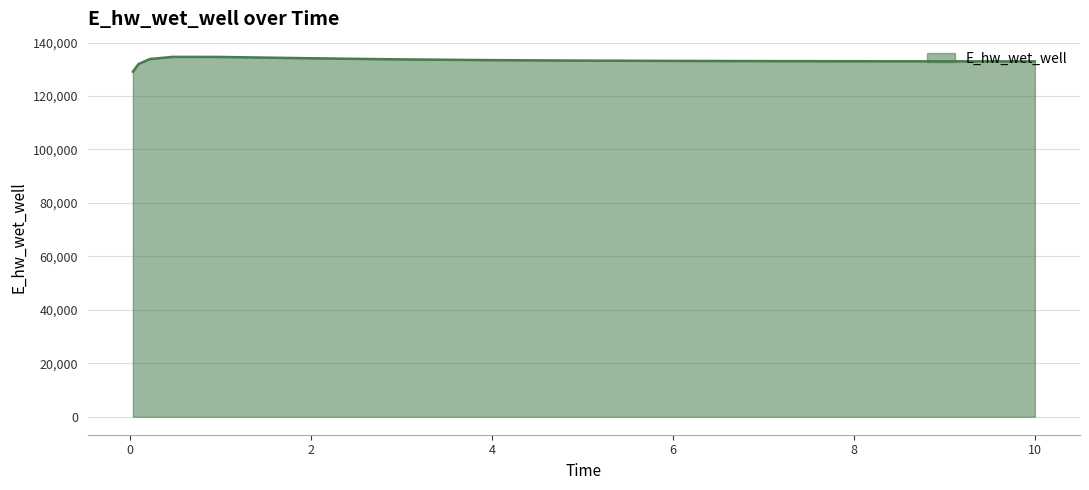

What is the difference between the maximum and minimum values?

5557.7